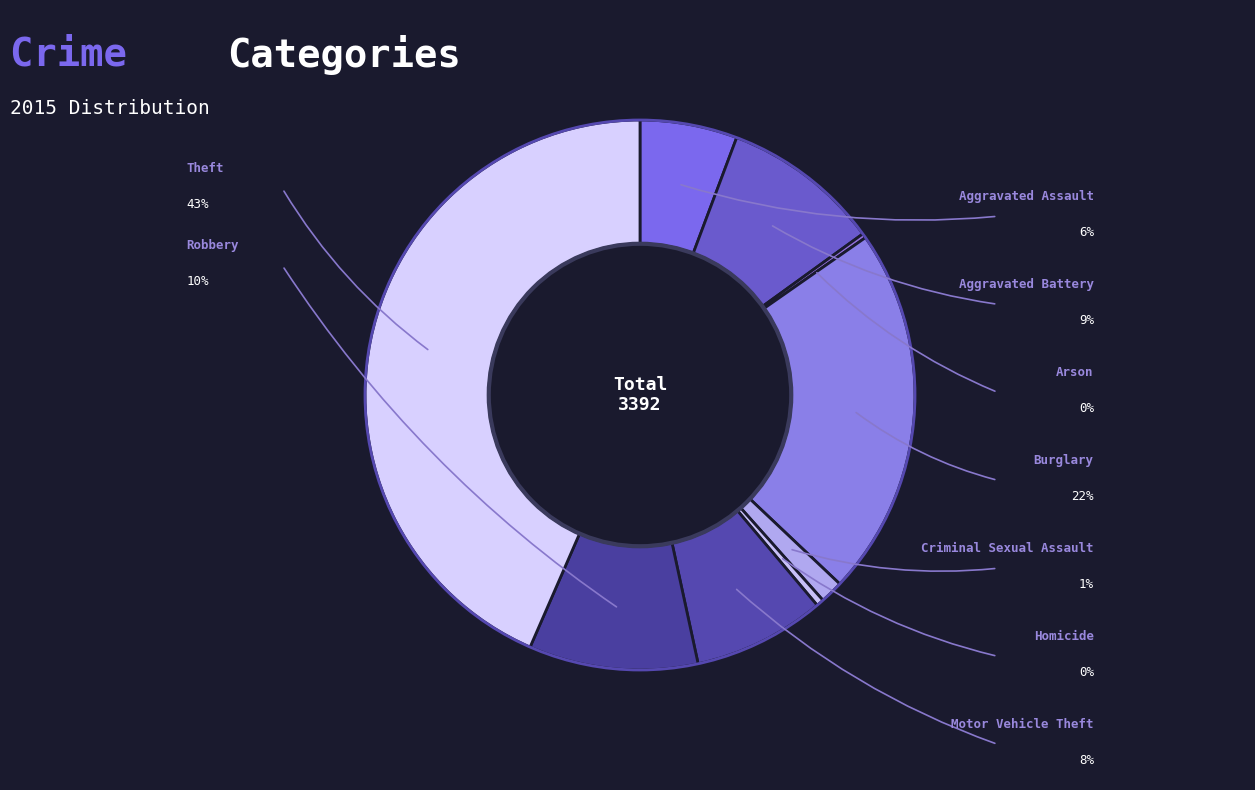

How many segments does this pie chart have?

9